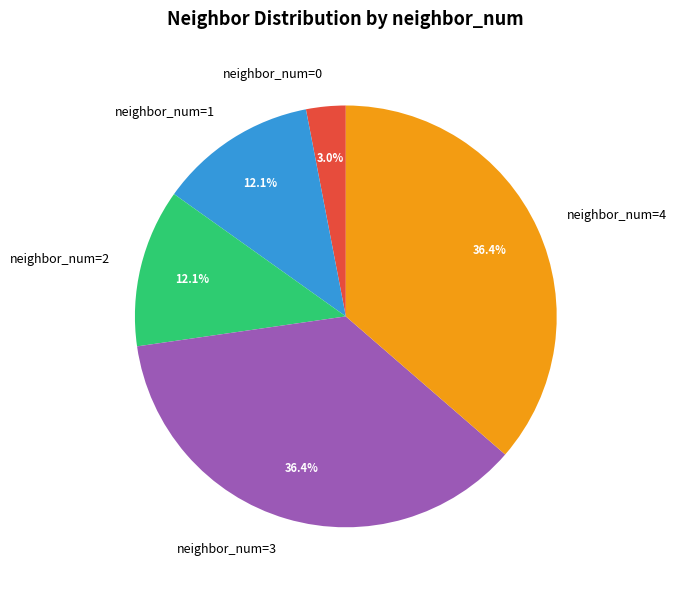

True or false: neighbor_num=1 accounts for 12% of the total.

True